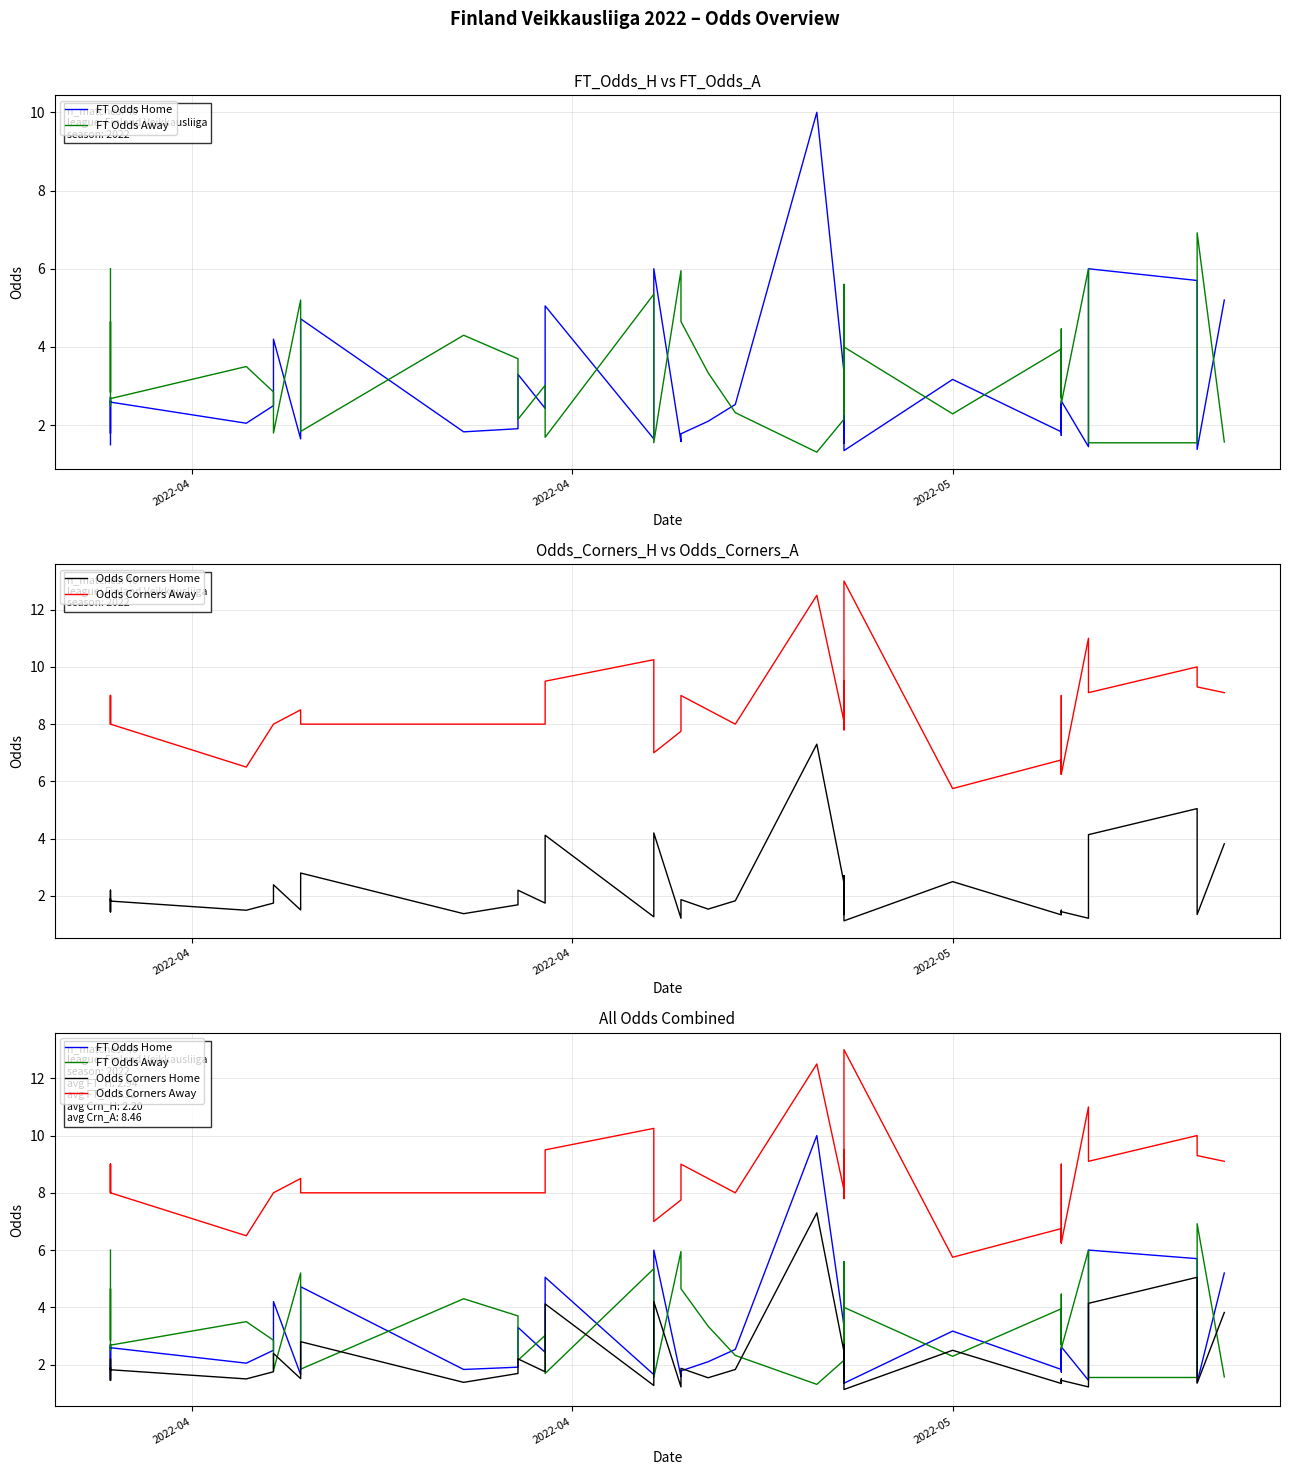

What is the average value of the Odds Corners Home series?

2.2